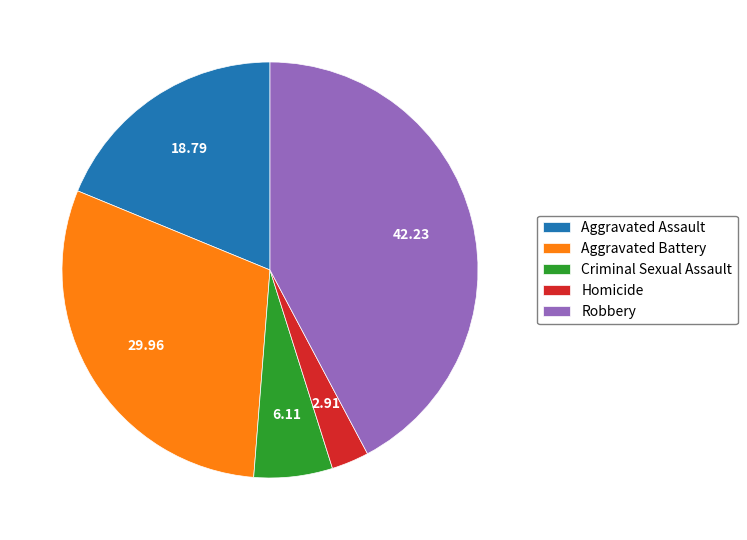

What is the ratio of the value at Aggravated Assault to the value at Homicide?

6.5